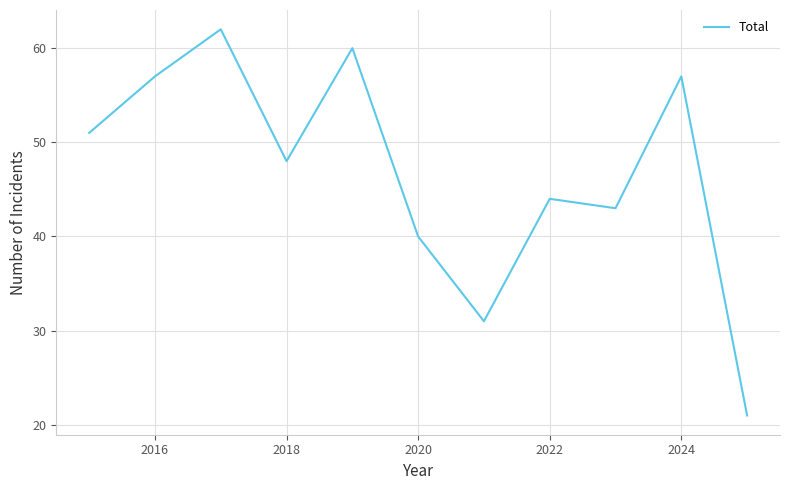

What is the greatest value displayed?

62